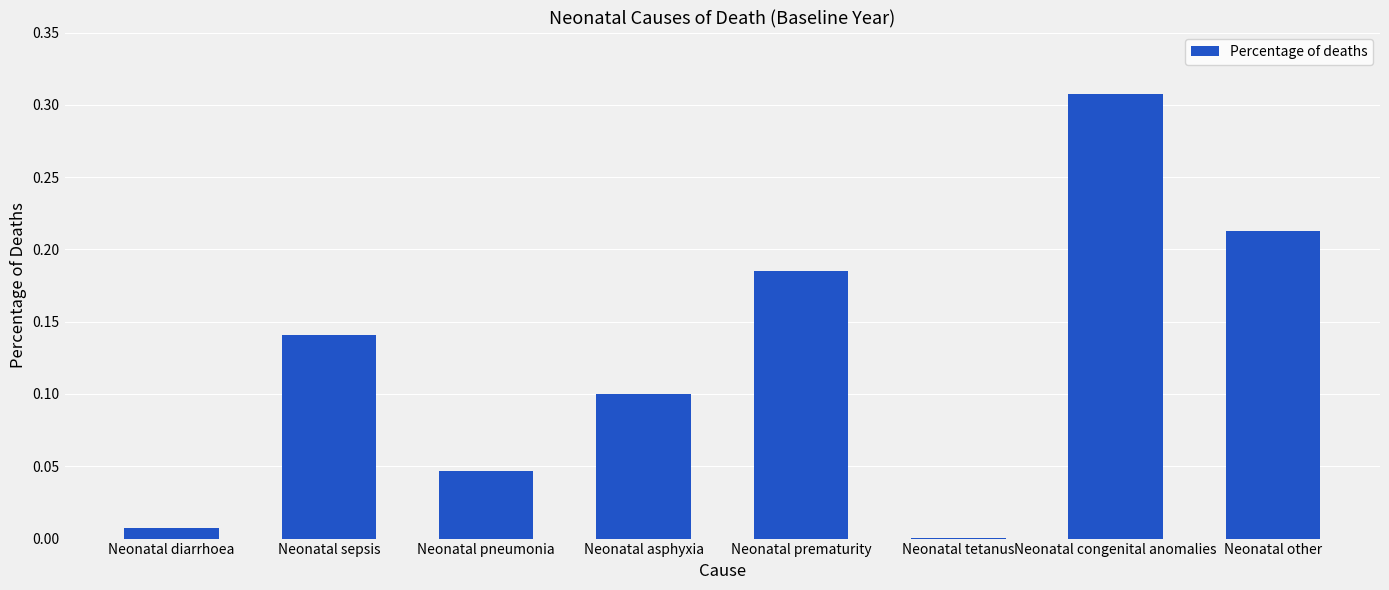

Between Neonatal prematurity and Neonatal sepsis, which is larger?

Neonatal prematurity